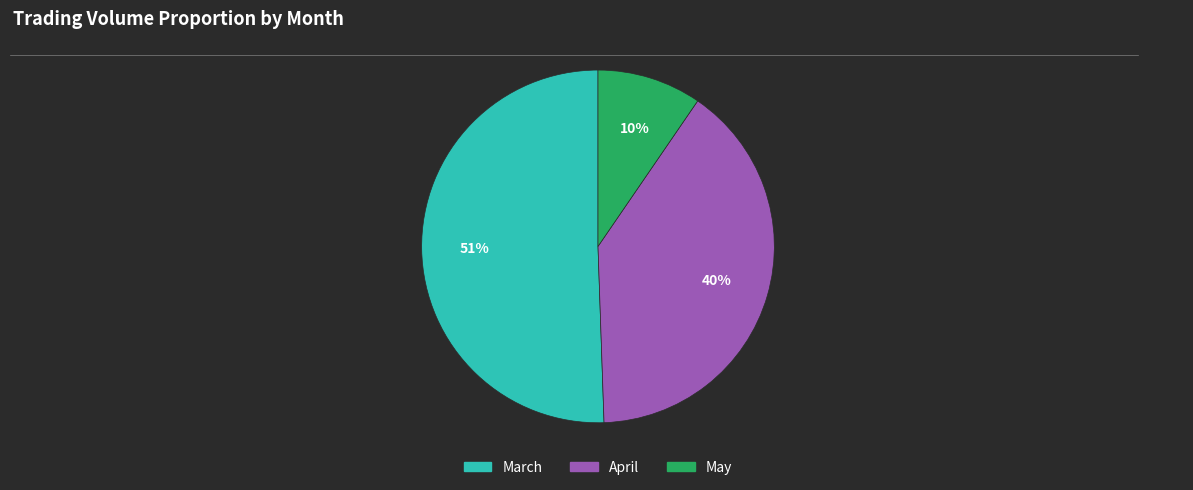

To the nearest percent, what is the difference between the largest and smallest slice percentages?

41%